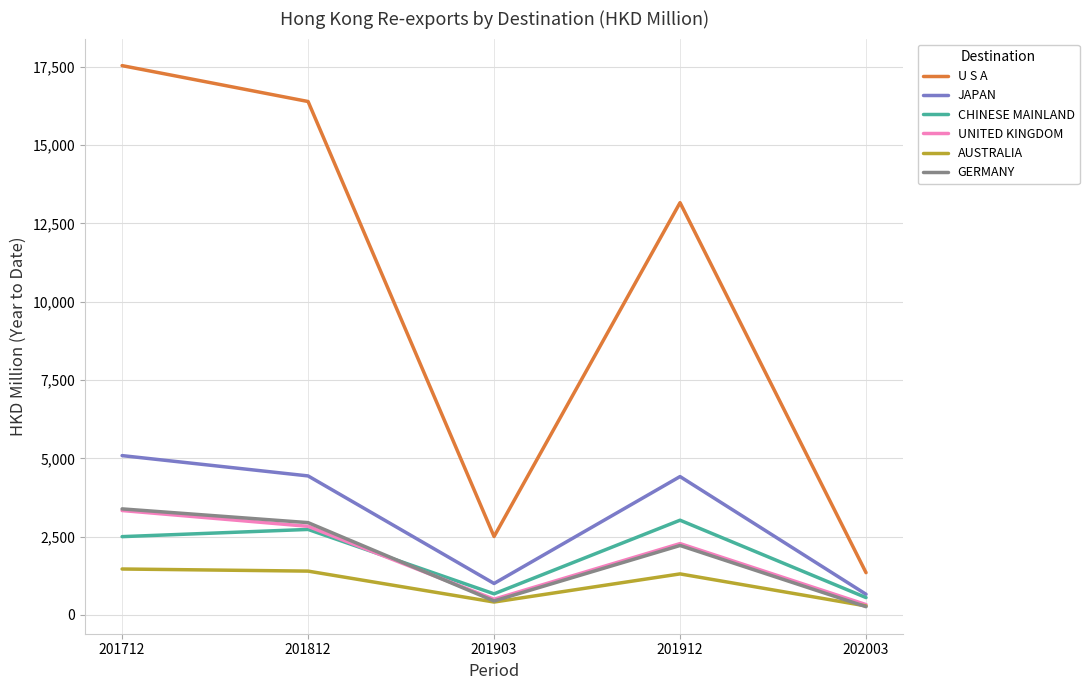

What is the minimum value shown in the chart?

262.7